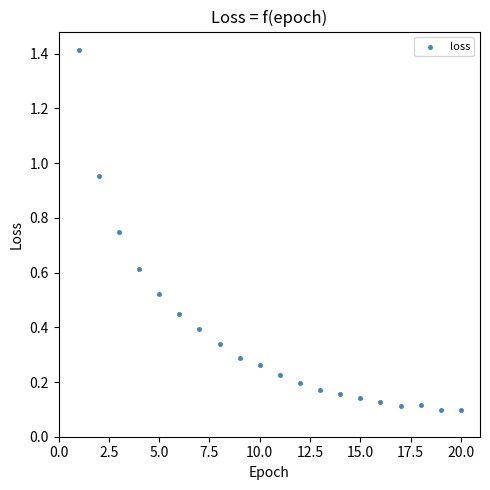

What is the range of X values (max minus min)?

19.0